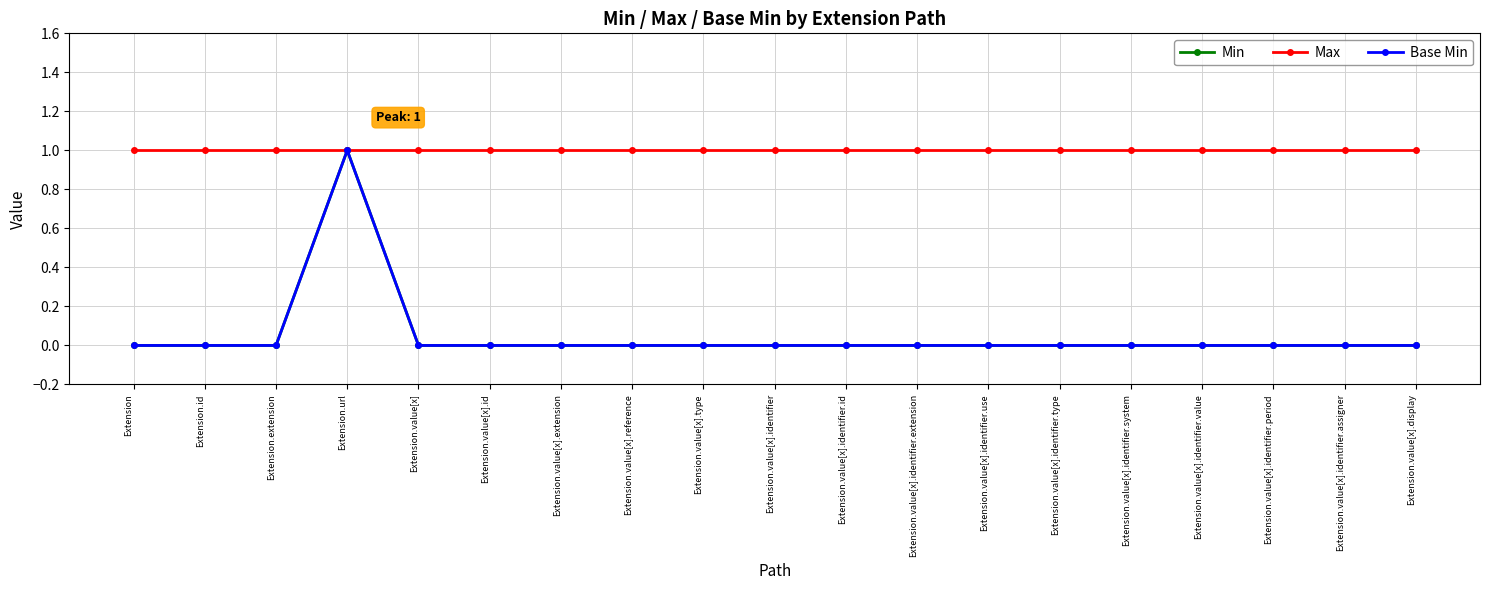

The Base Min series shows 0 at Extension. True or false?

True